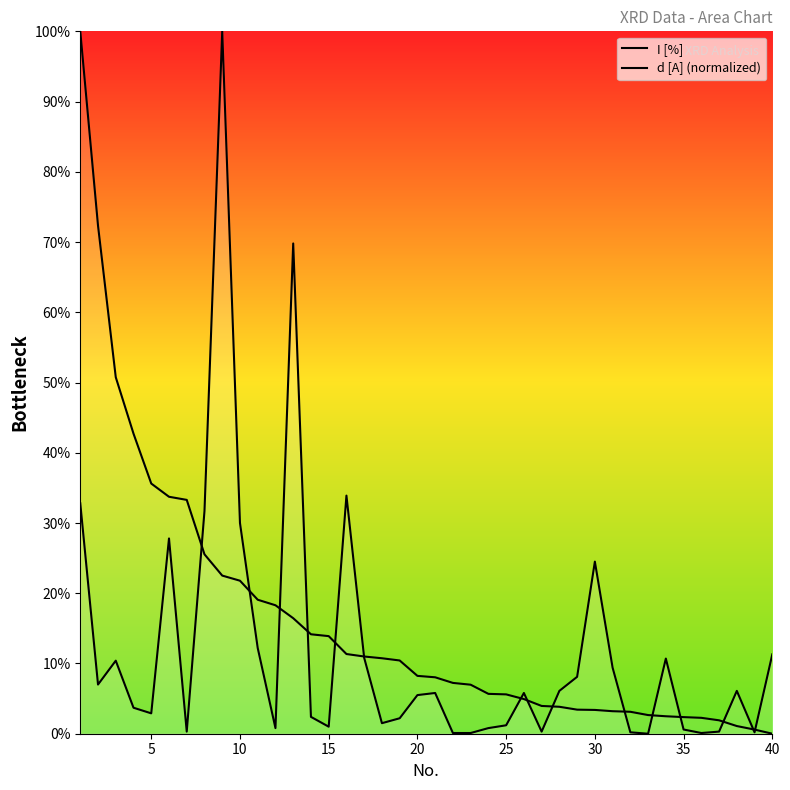

What is the maximum value shown in the chart?

100.0